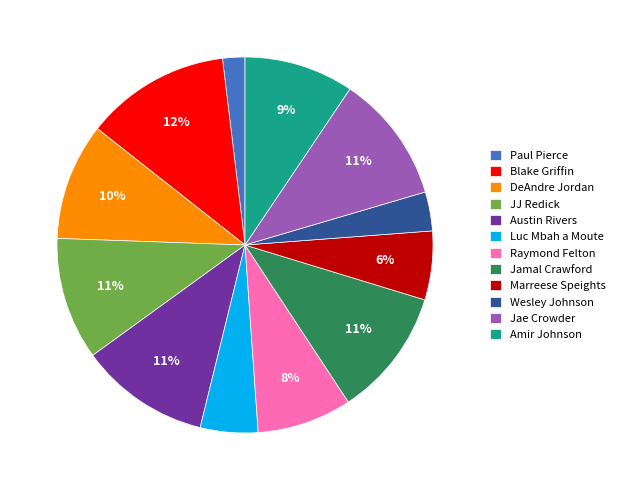

Which has a higher value, Paul Pierce or Raymond Felton?

Raymond Felton